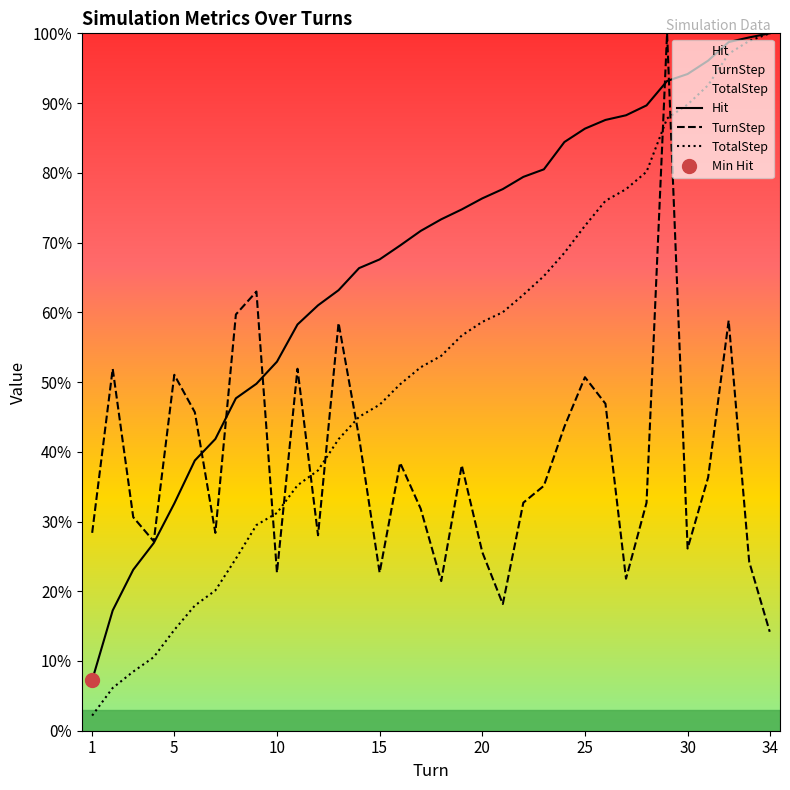

Is it true that TotalStep equals 41.5 at 10?

False